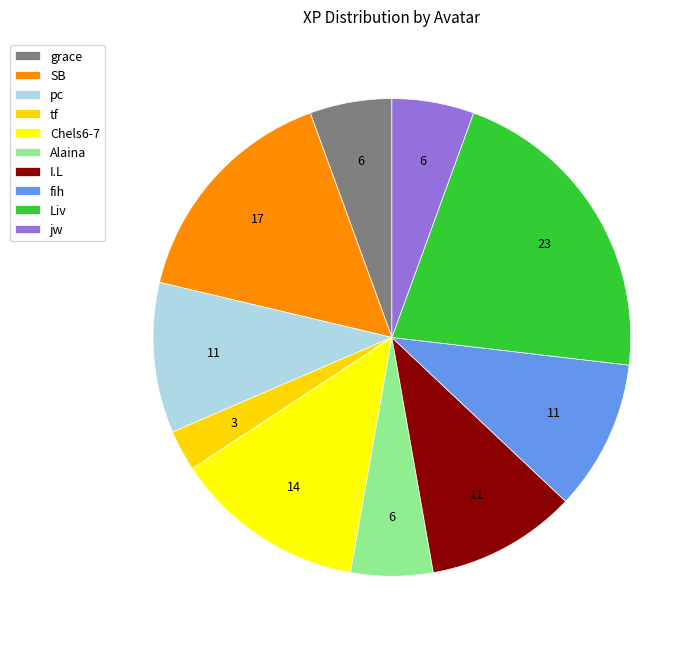

Which slice is the largest?

Liv